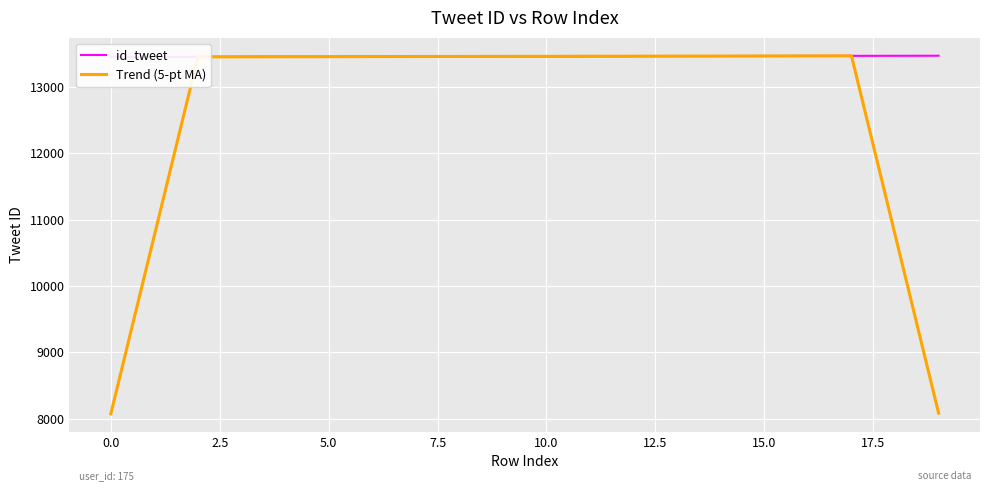

What is the minimum value for Trend (5-pt MA)?

8070.6